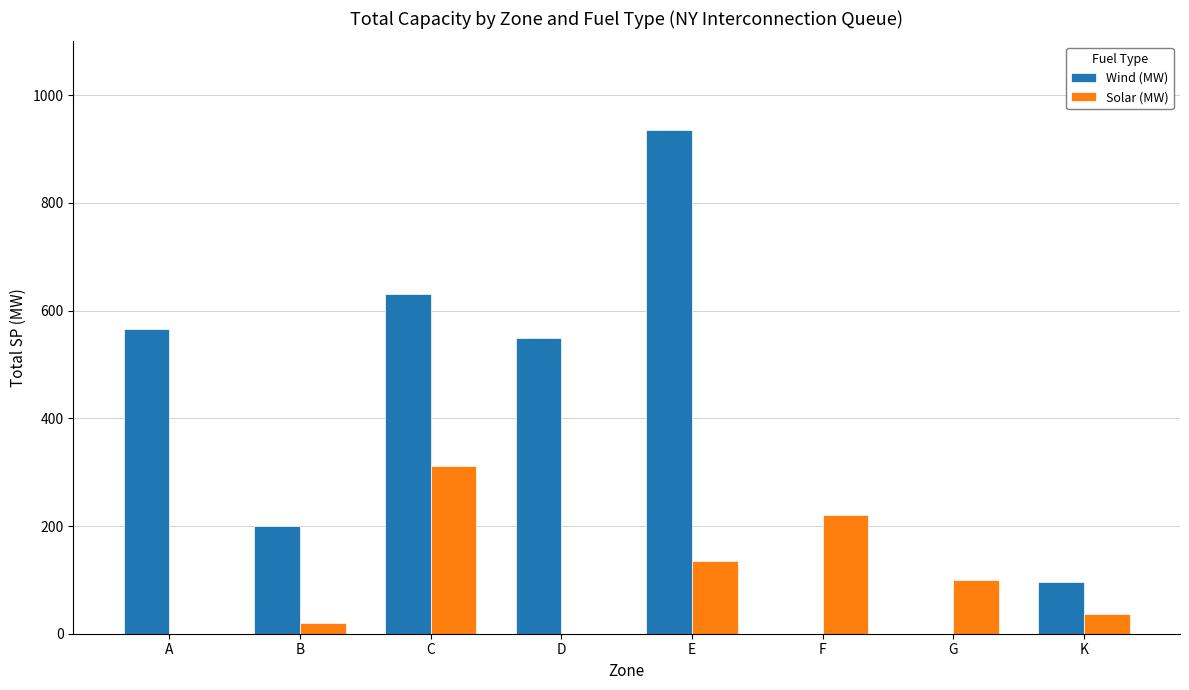

What are all the series names shown in the legend?

Wind (MW), Solar (MW)